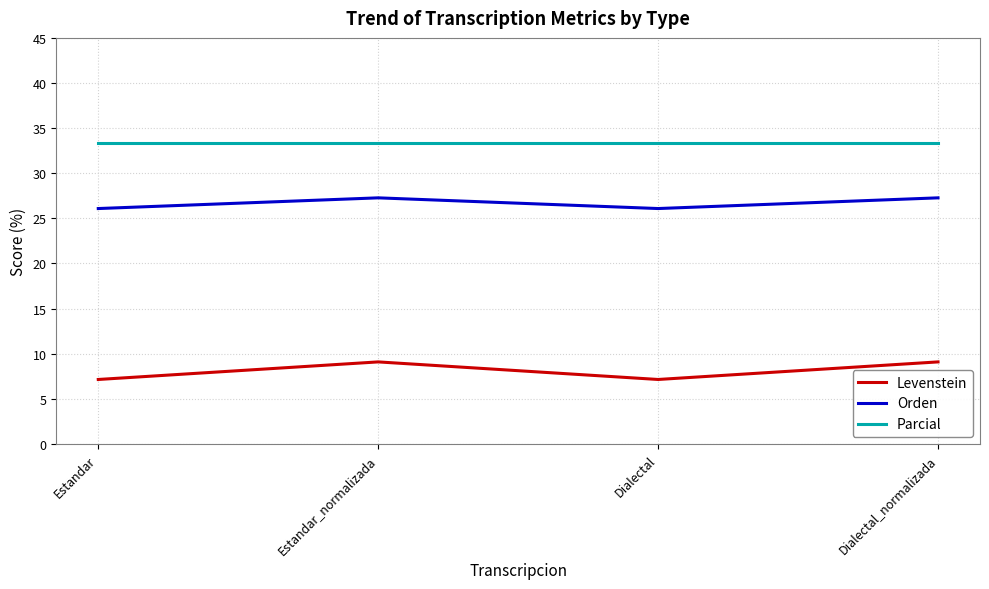

How many values in the Orden series are below 27?

2